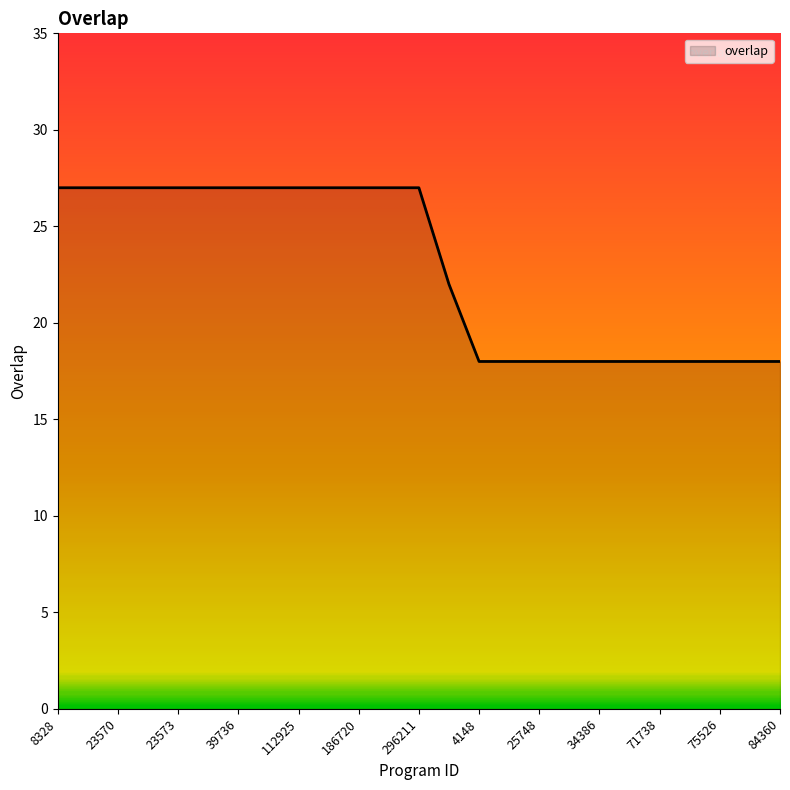

What is the difference between the maximum and minimum values?

9